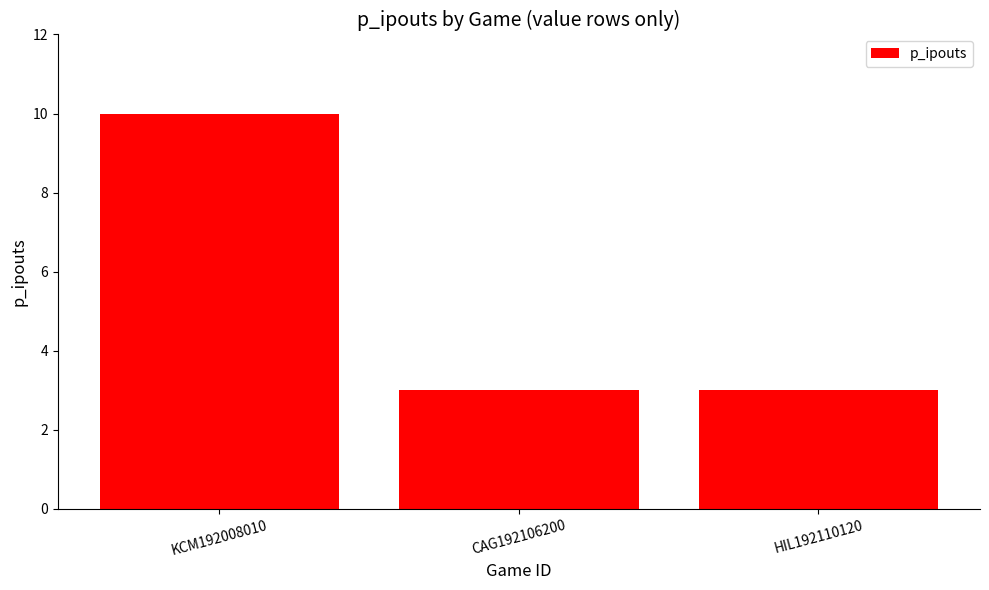

Does the chart contain any negative values?

No